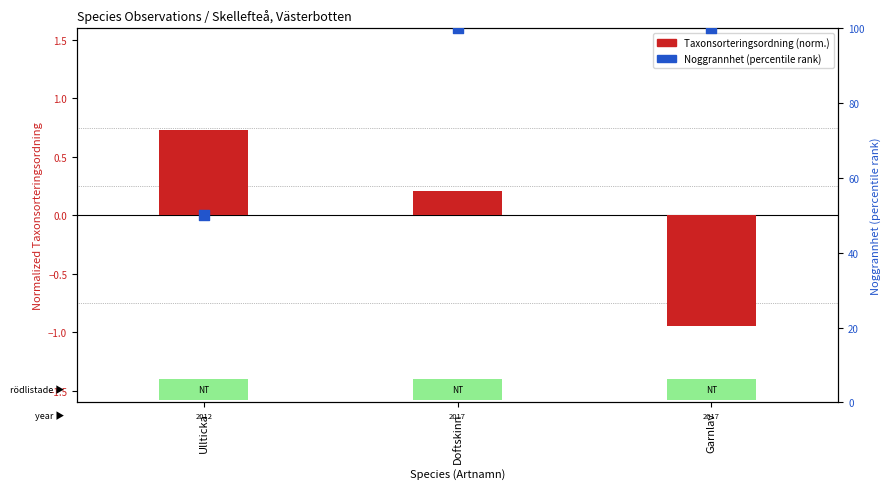

At which category is the sum across all series the highest?

Doftskinn